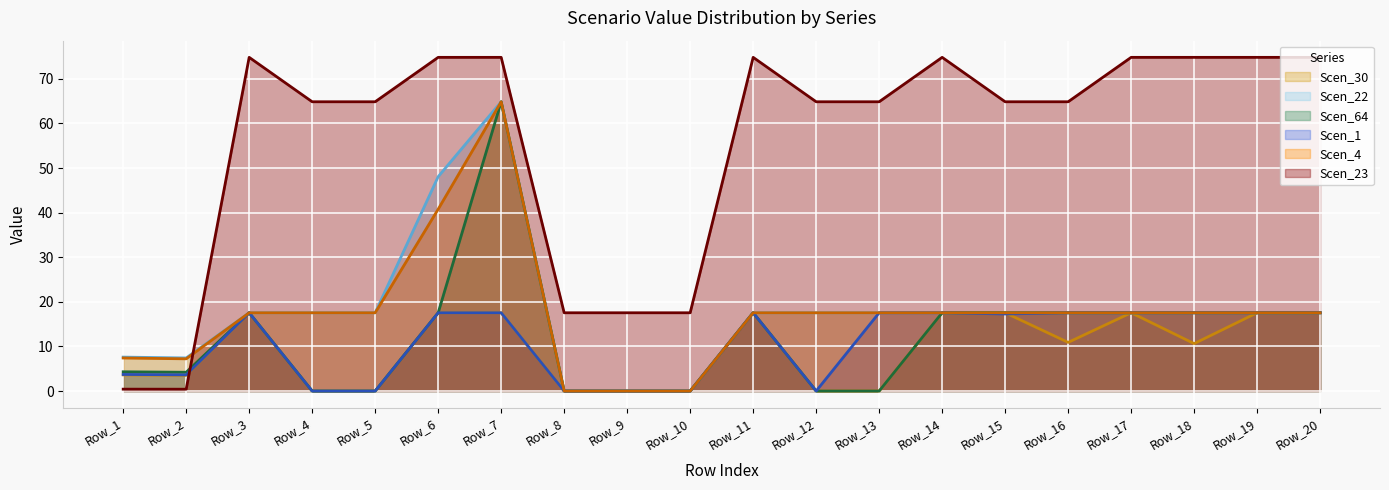

Is it true that Scen_23 equals 90.4 at Row_5?

False